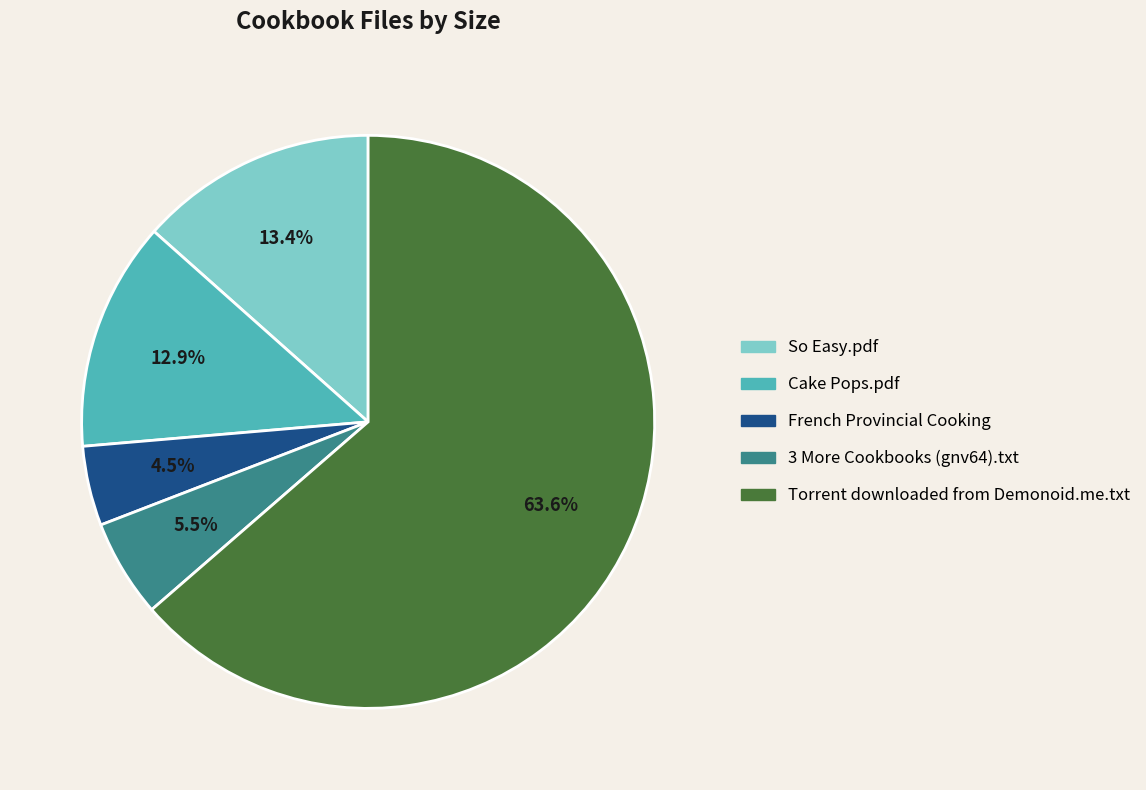

Between Torrent downloaded from Demonoid.me.txt and French Provincial Cooking, which is larger?

Torrent downloaded from Demonoid.me.txt